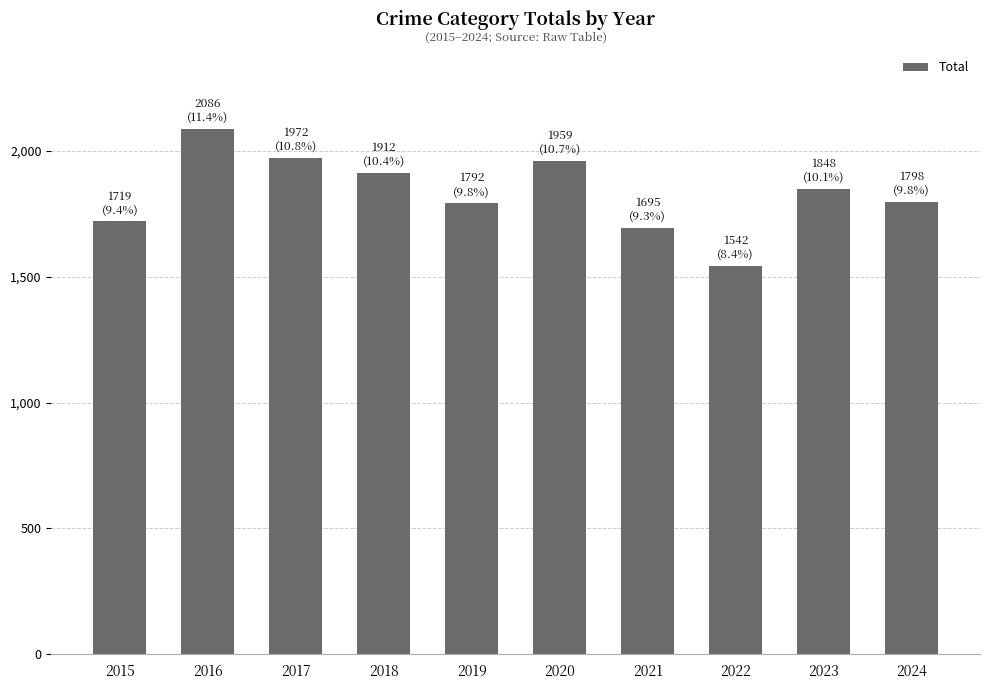

Which has a higher value, 2024 or 2023?

2023